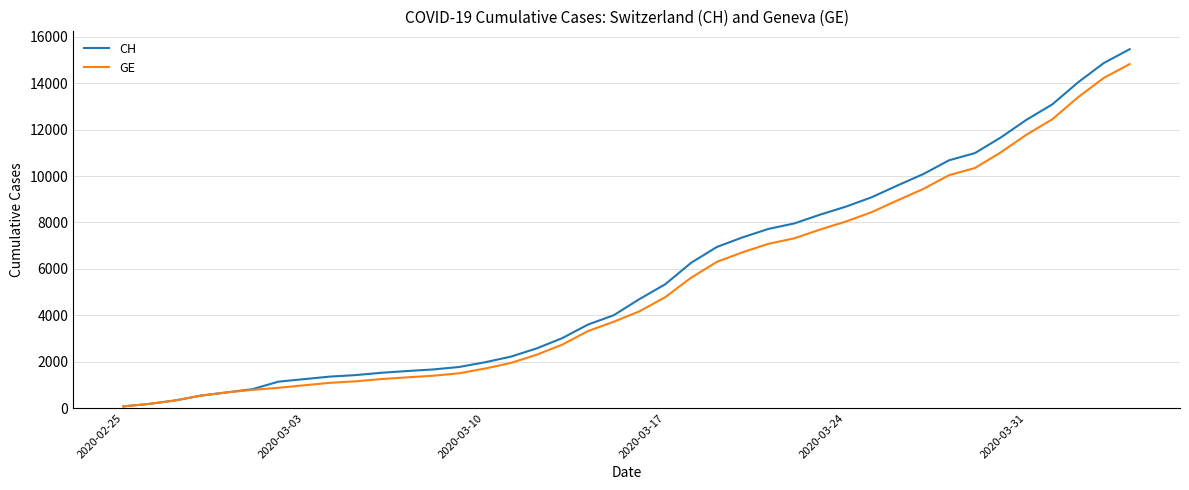

Which series has the largest range (max minus min)?

CH